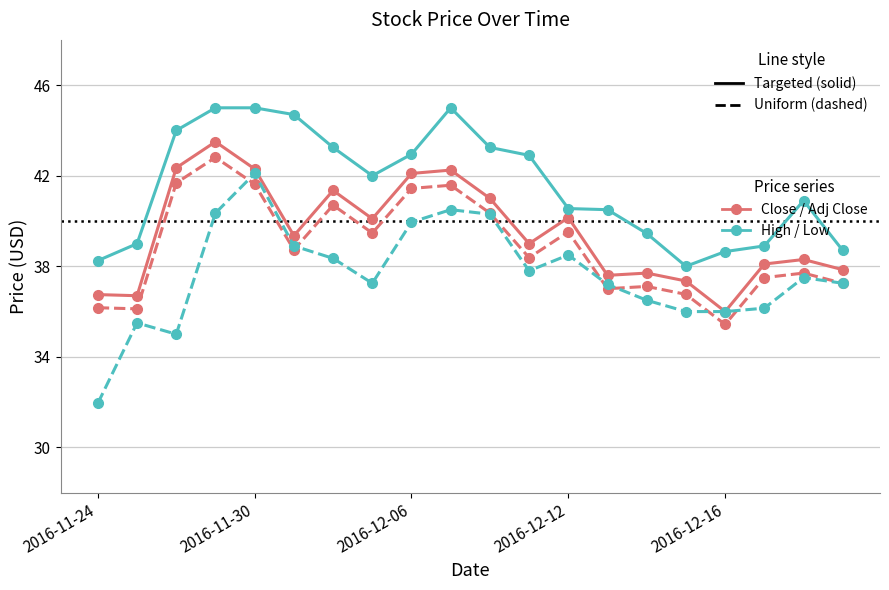

What is the greatest value displayed?

45.0